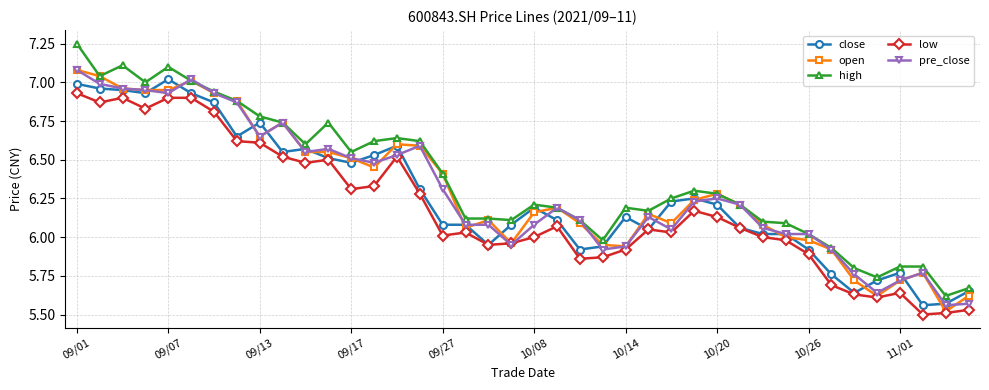

Which series has the widest spread of values?

high